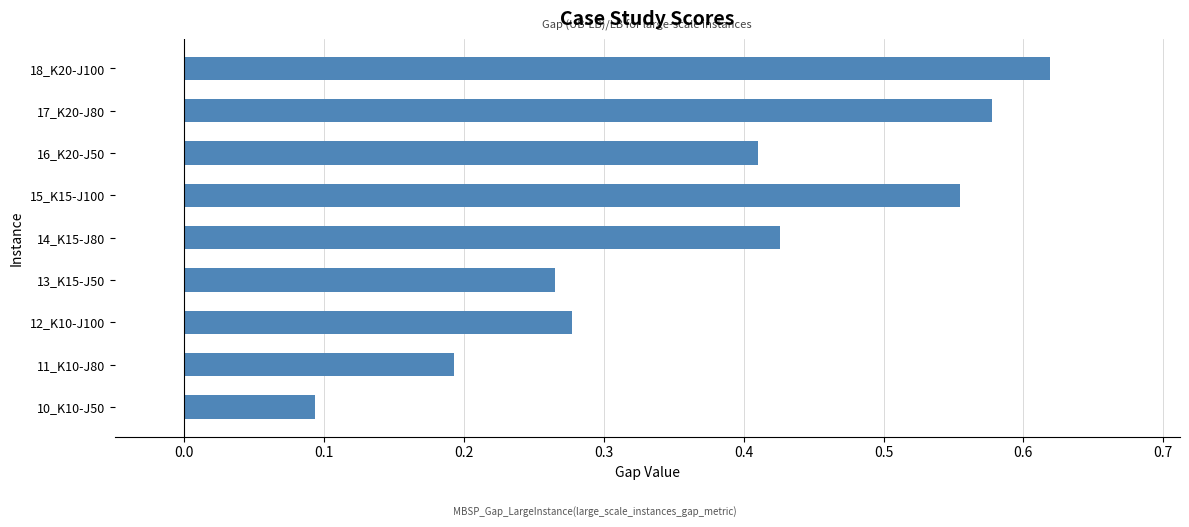

Which has a higher value, 14_K15-J80 or 17_K20-J80?

17_K20-J80